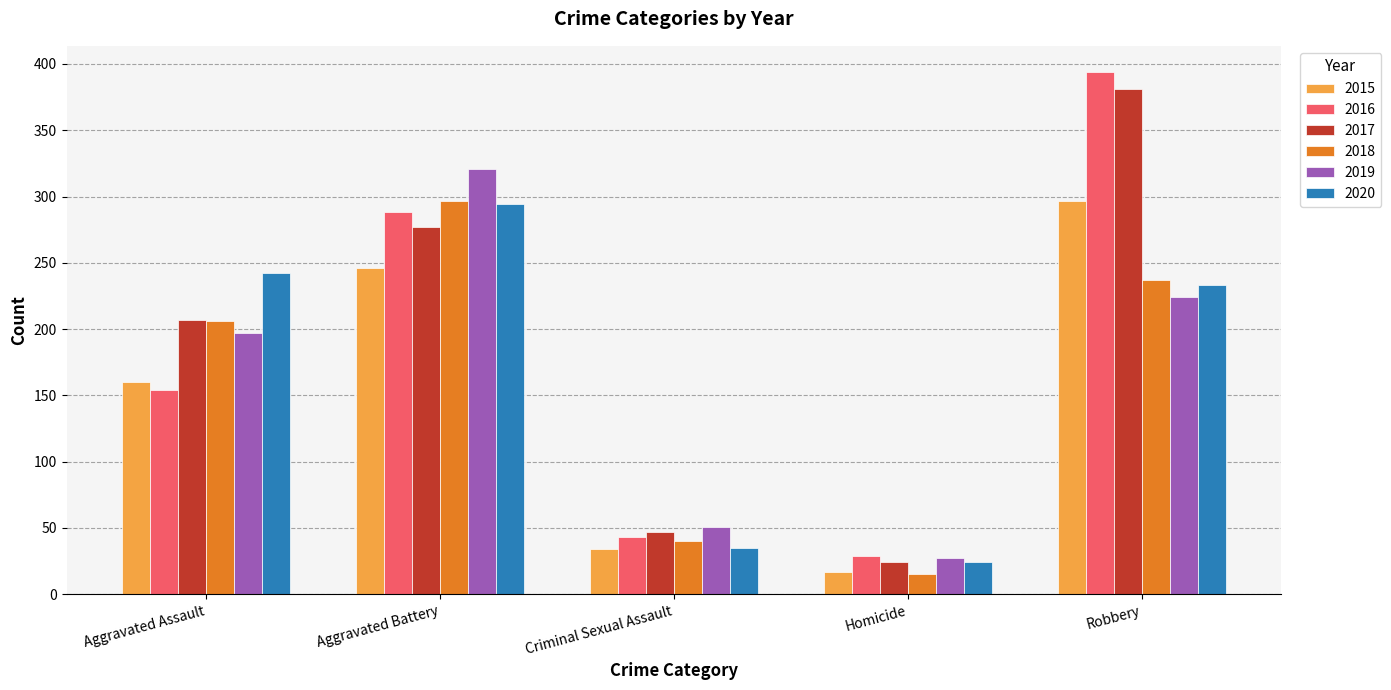

Which series has the largest range (max minus min)?

2016